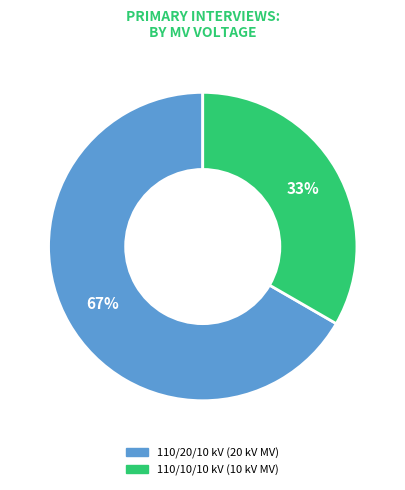

To the nearest percent, what is the average slice percentage?

50%